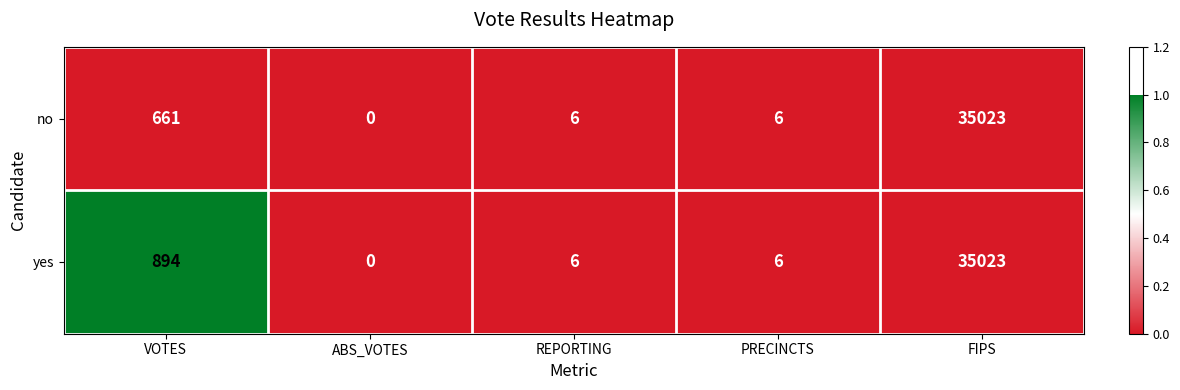

The yes series shows 3 at PRECINCTS. True or false?

False